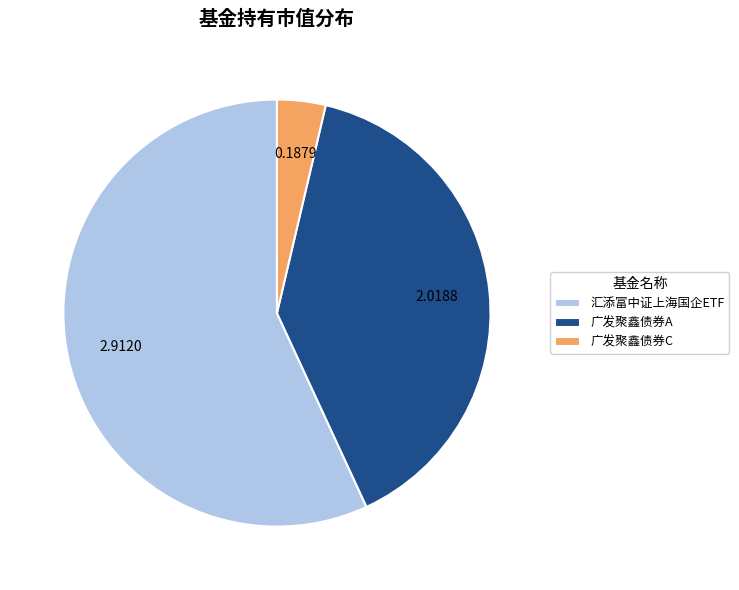

Between 广发聚鑫债券C and 广发聚鑫债券A, which is larger?

广发聚鑫债券A